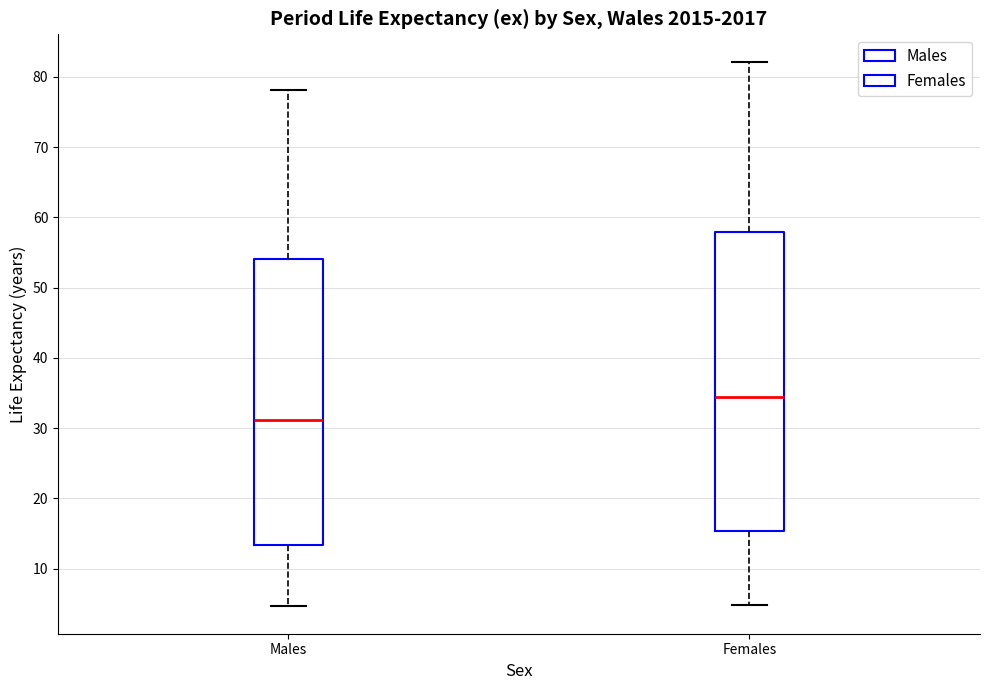

Reading left to right, transcribe this box plot: for each box, give where its median line is, the range the box spans, and where its two whiskers end, as read against the y-axis. The values are not printed on the chart, so give them approximately, as read against the axis.

Males: median 31, box 13 to 54, whiskers 5 to 78
Females: median 34, box 15 to 58, whiskers 5 to 82